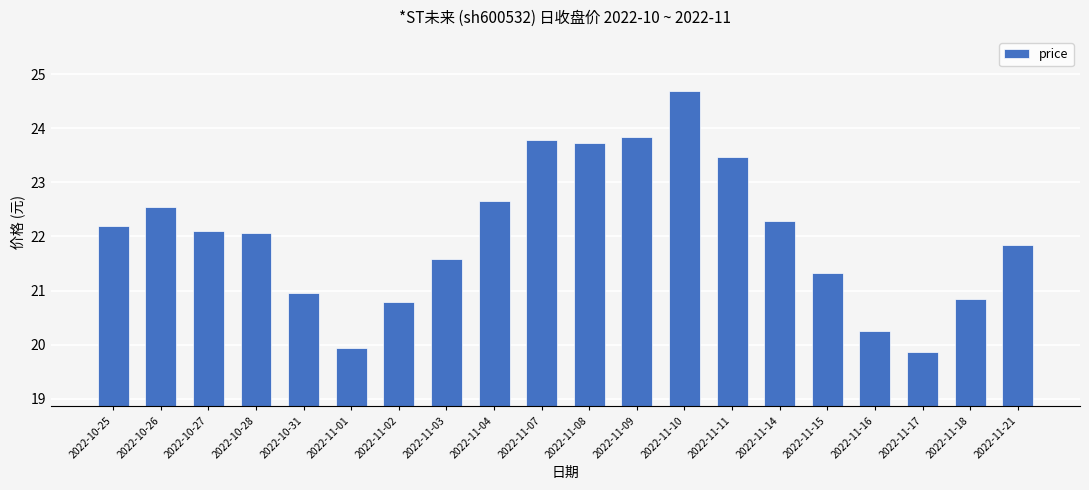

Does the chart contain stacked bars?

No